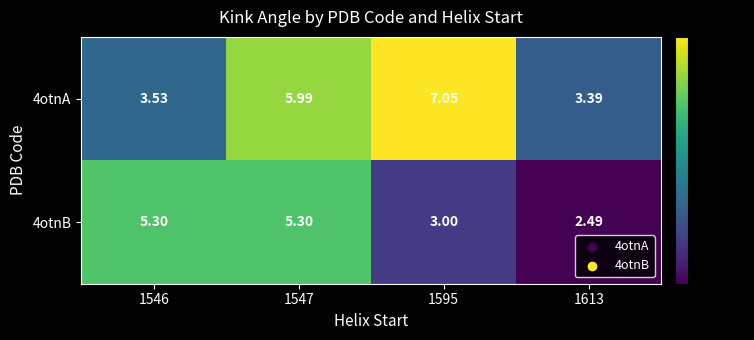

At which category is the sum across all series the highest?

1547